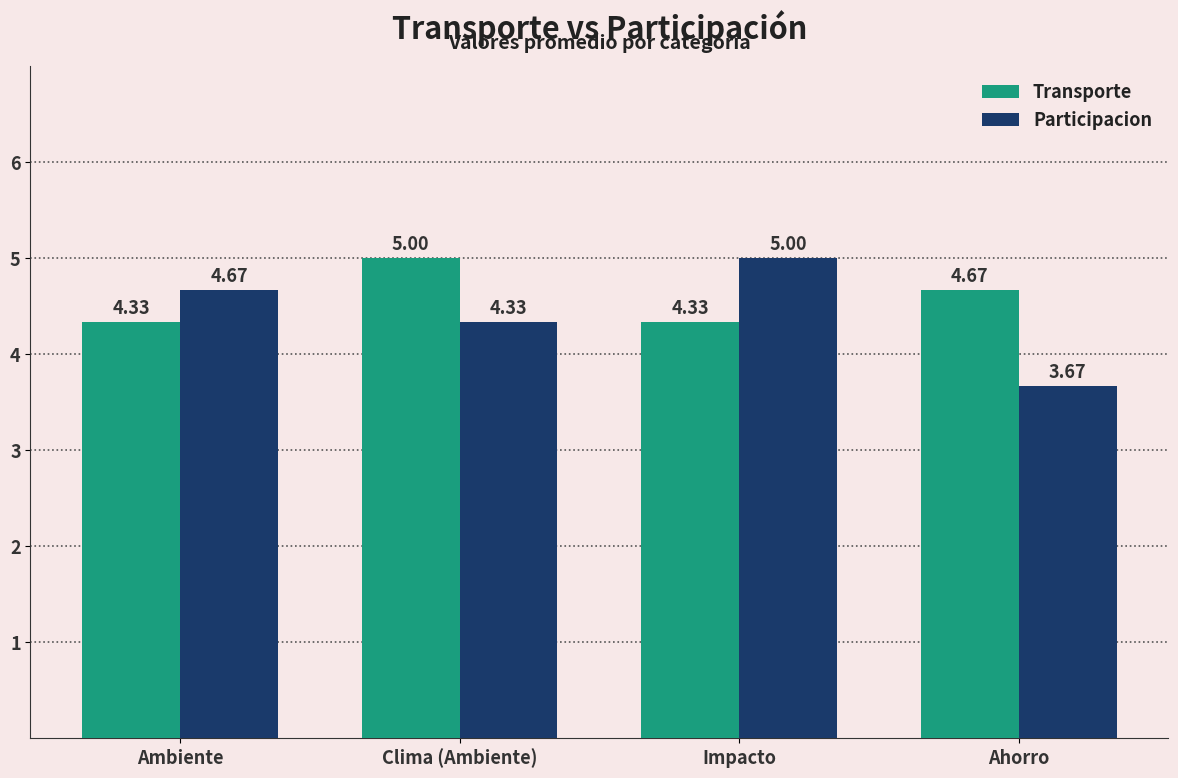

How many values in the Participacion series are below 4?

1